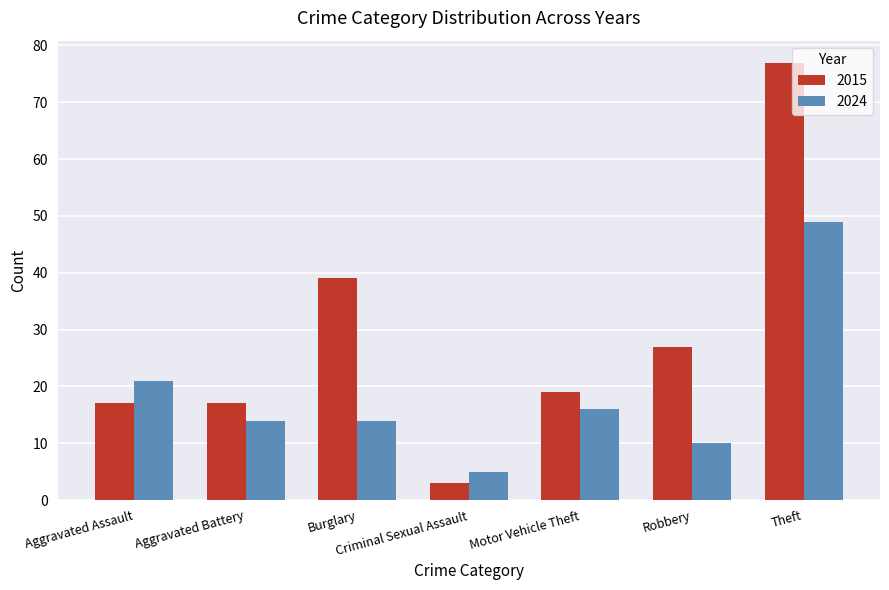

Which label corresponds to the smallest value in the chart?

Criminal Sexual Assault